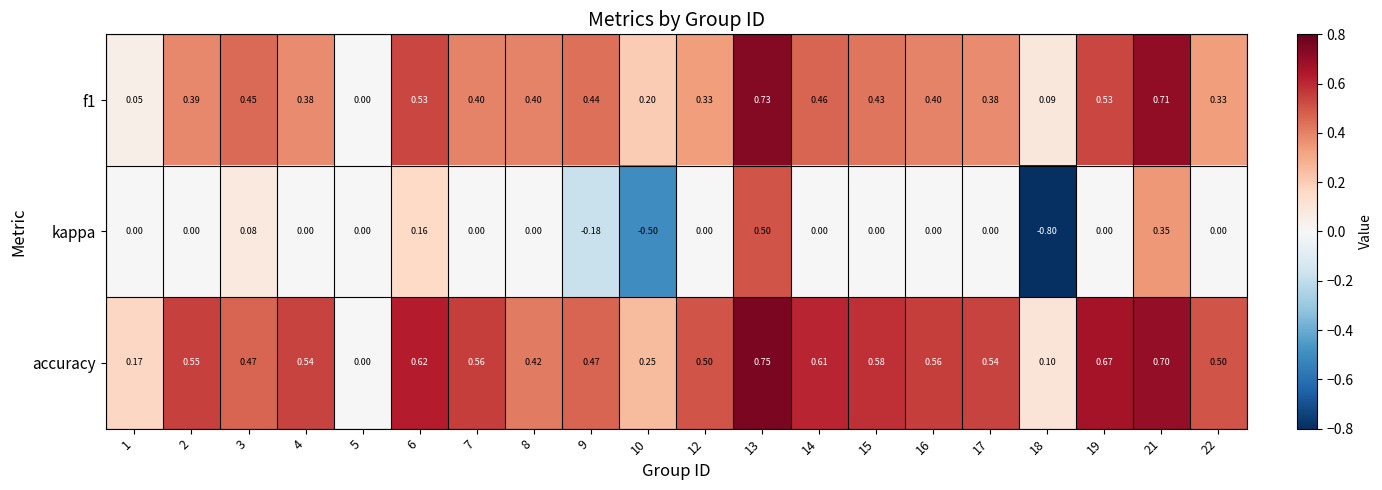

Between 7 and 9, which series saw the biggest shift?

kappa